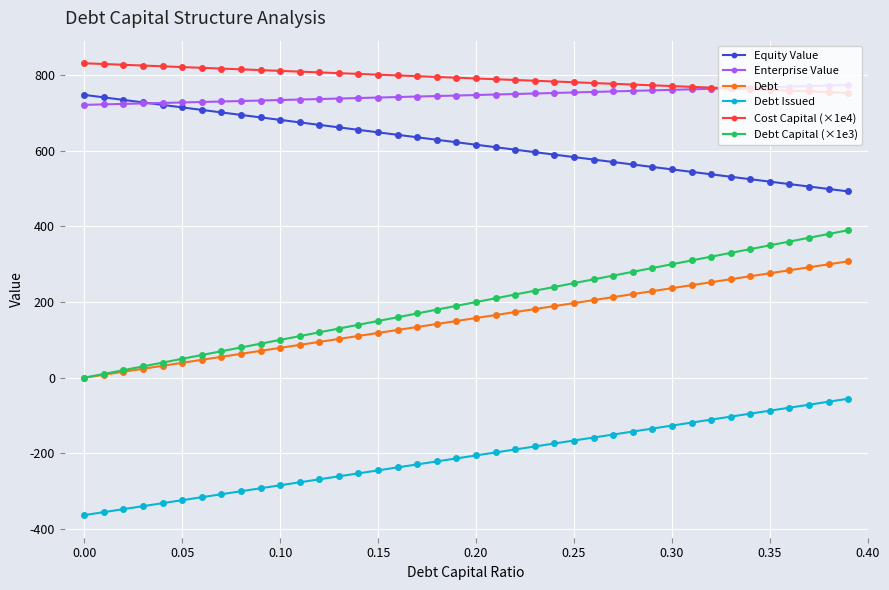

What is the value of the Debt point at the 14th from the left?

102.6